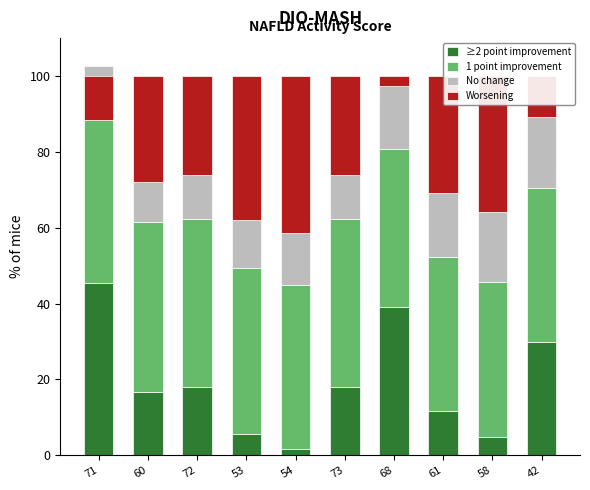

Which series has the largest range (max minus min)?

≥2 point improvement